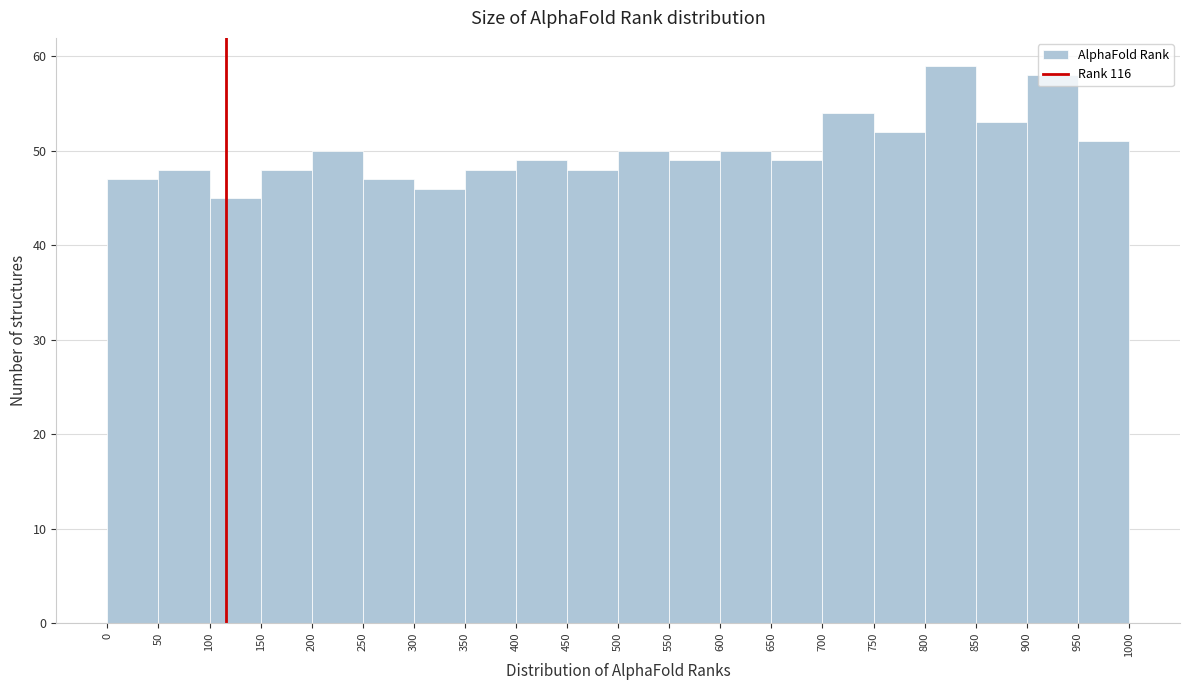

Over which range of the x-axis is the bar tallest?

800 to 850